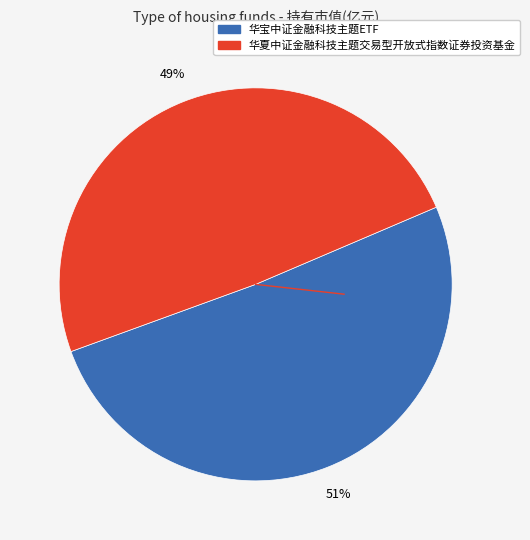

Combined, do 华宝中证金融科技主题ETF and 华夏中证金融科技主题交易型开放式指数证券投资基金 account for over 50%?

Yes